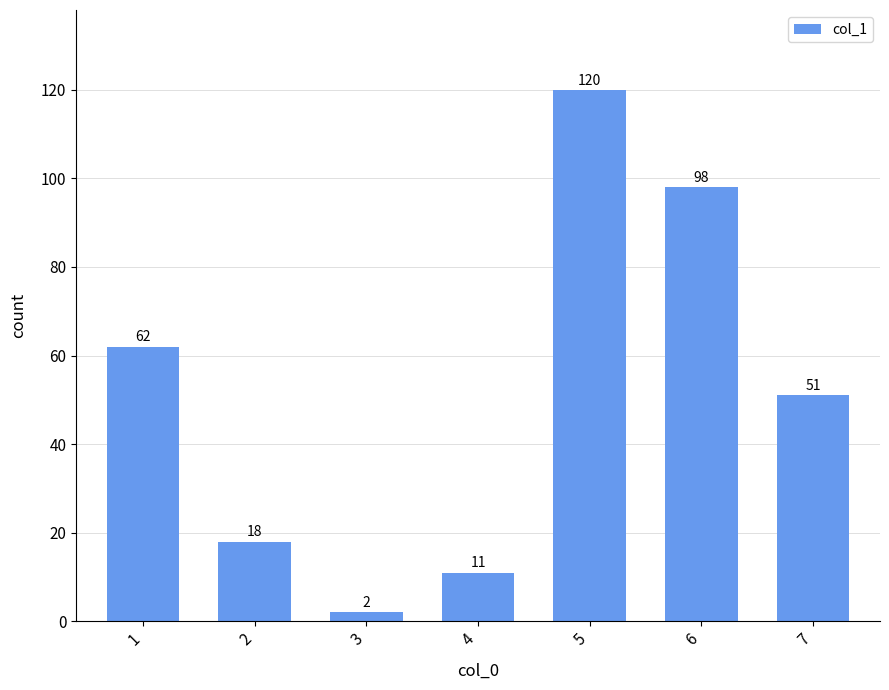

Which has a higher value, 3 or 7?

7